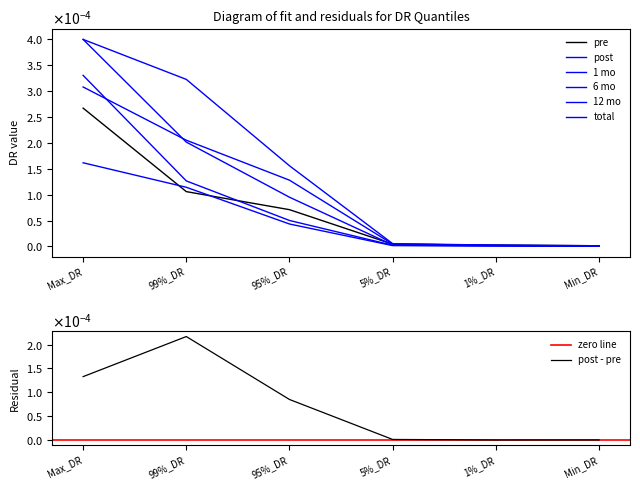

True or false: 12 mo and post intersect in this chart.

False